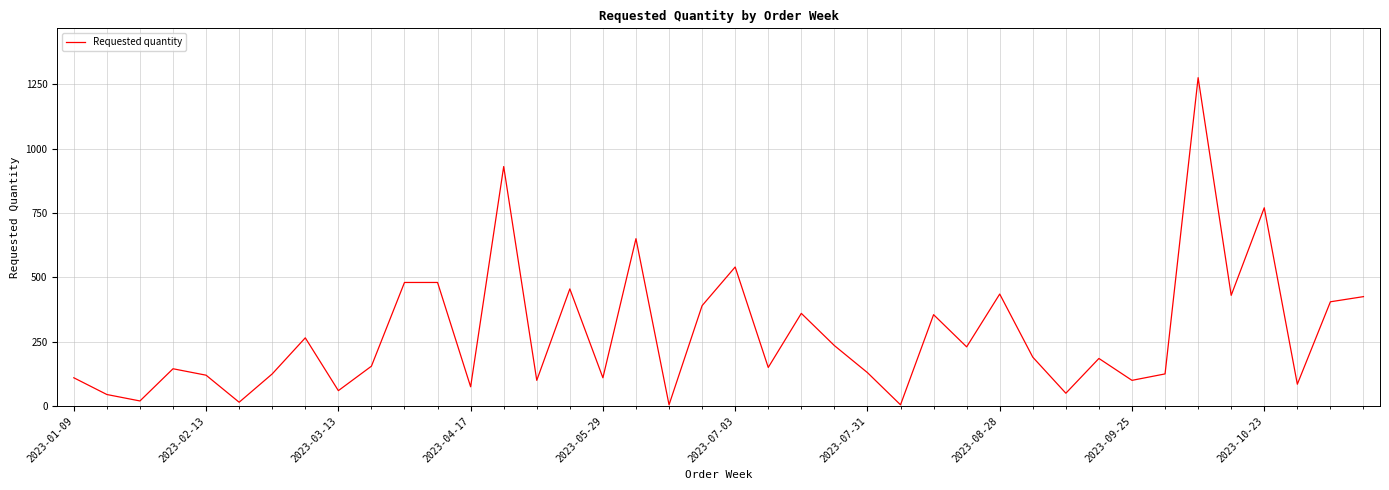

What is the difference between the maximum and minimum values?

1270